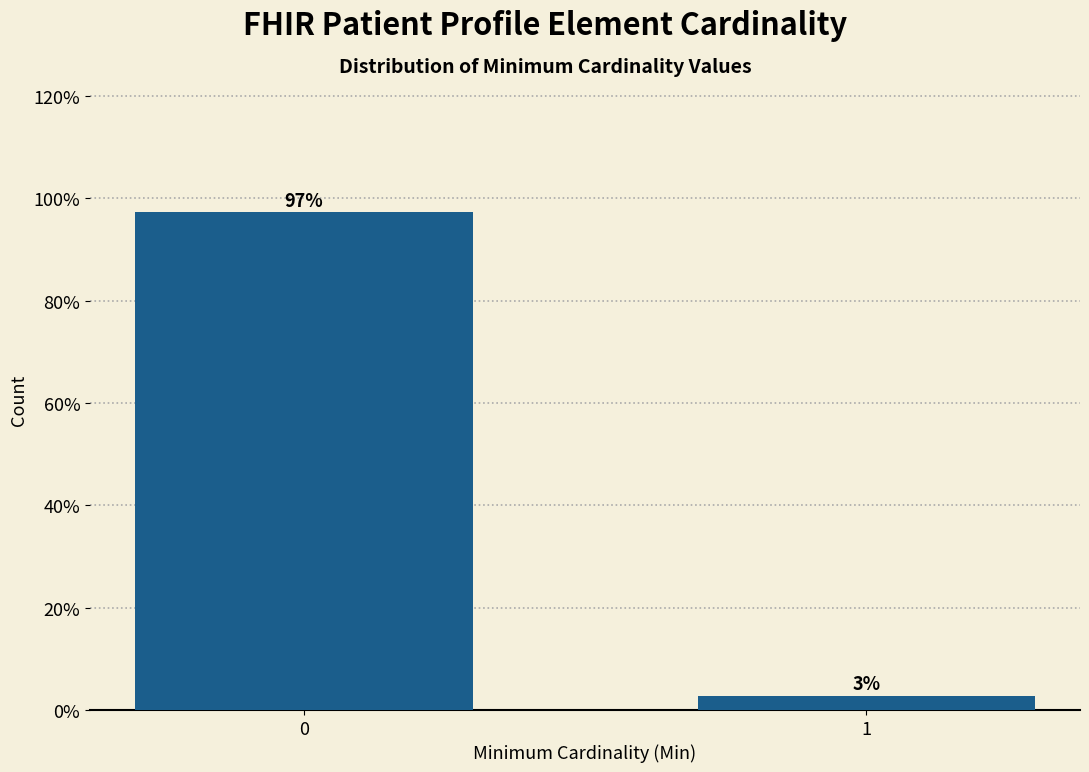

The value at 0 is 129.2. True or false?

False